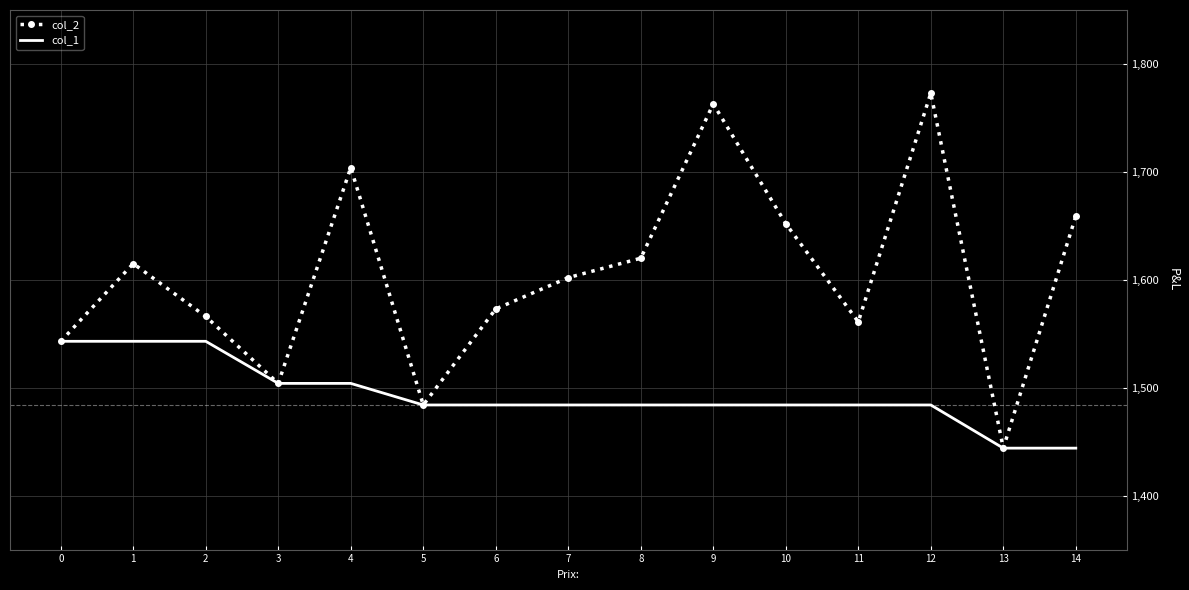

What is the difference between the maximum and minimum values in the col_2 series?

329